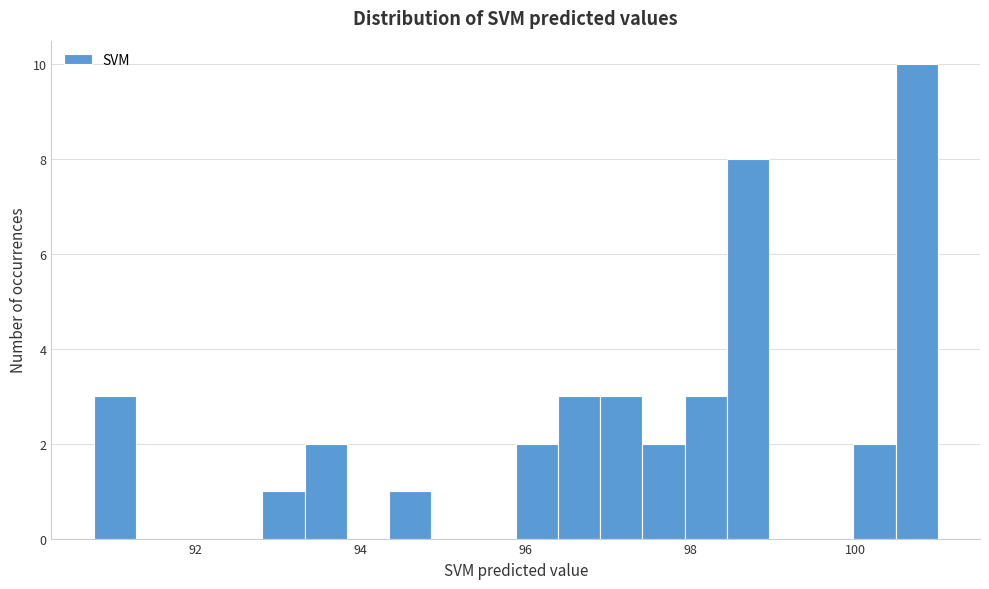

Read against the x-axis, roughly where is the centre of the tallest bar?

100.8